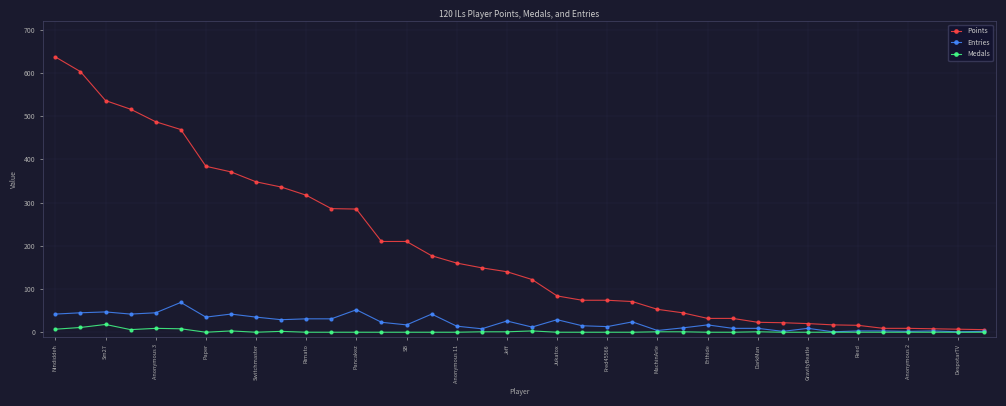

Does the chart have visible grid lines?

Yes